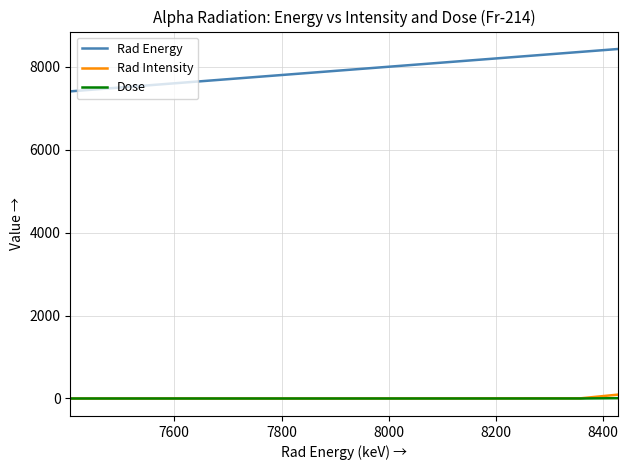

True or false: Rad Intensity and Rad Energy cross at least once.

False